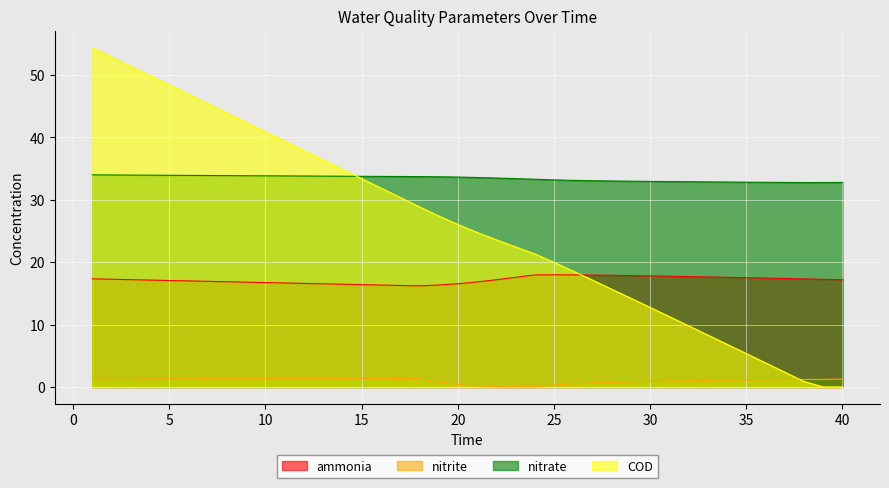

The ammonia series shows 5.1 at 40. True or false?

False